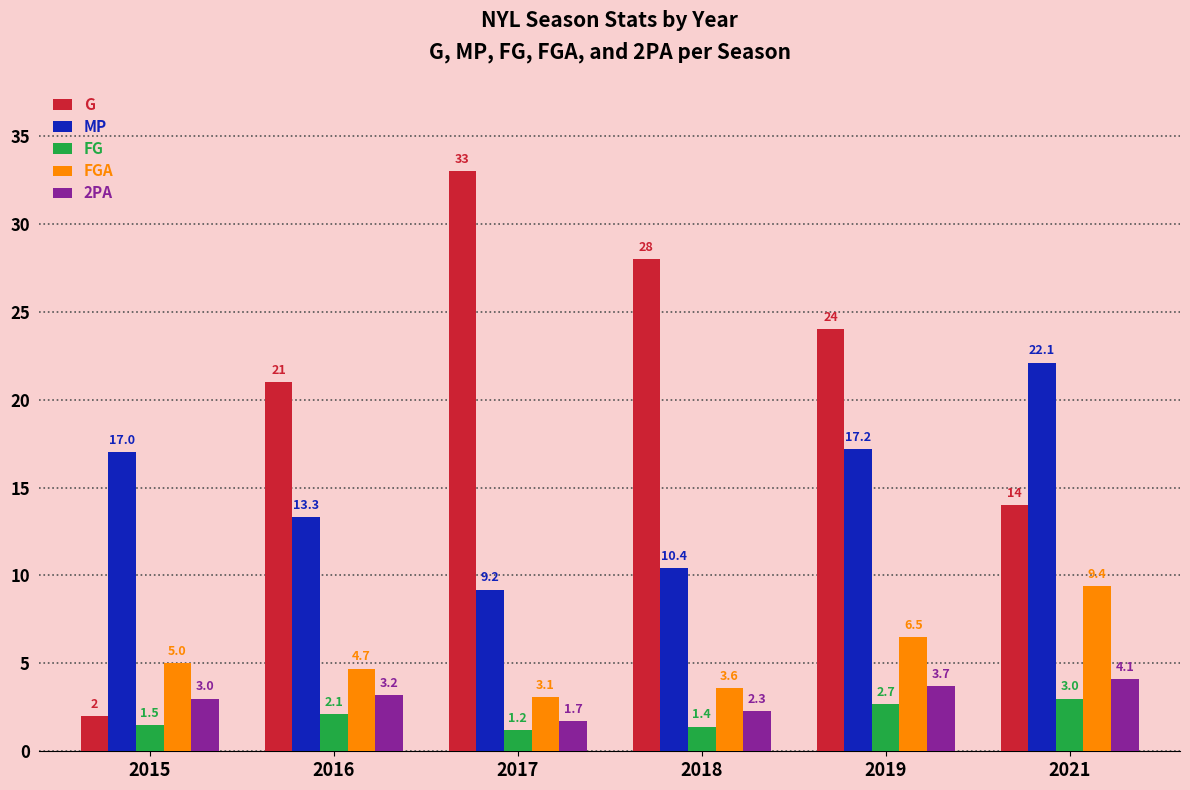

Where is FGA nearest to the value 6?

2019